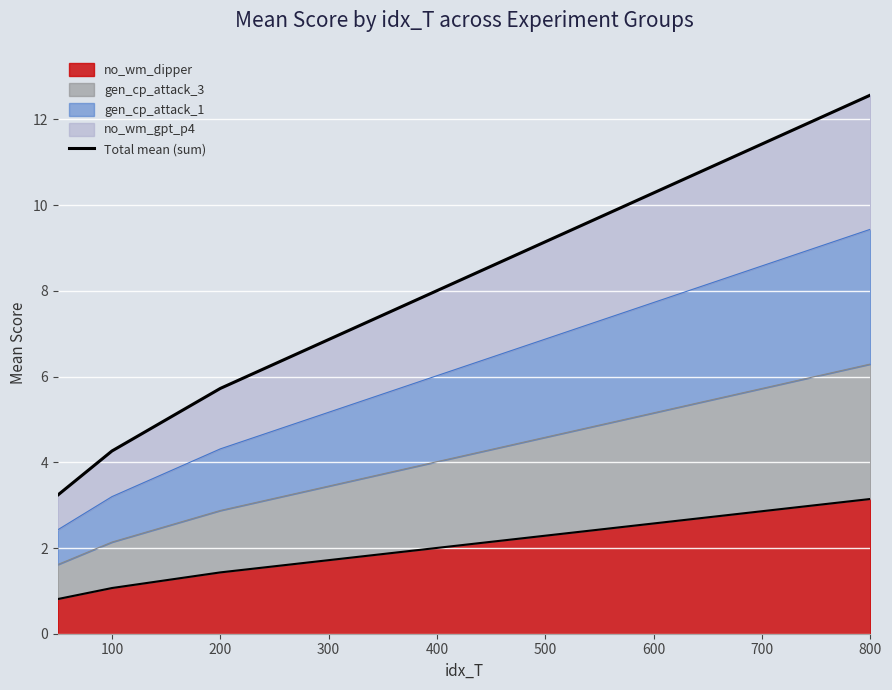

True or false: no_wm_dipper has a value of 2.0 at 800.

False